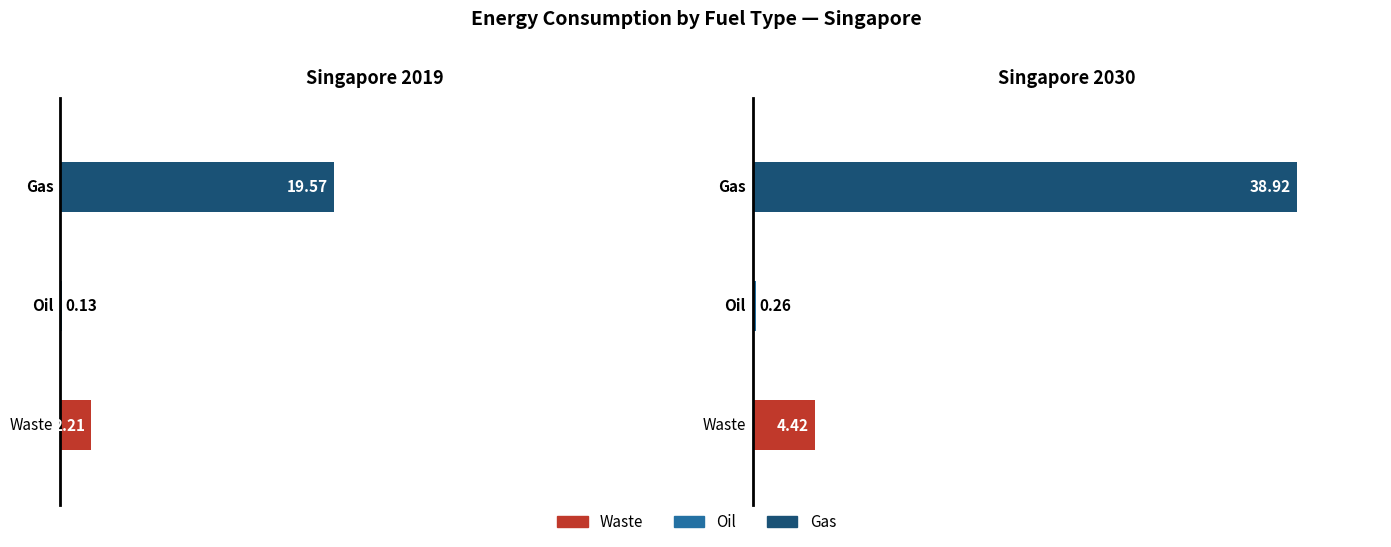

Which has a higher value, Singapore 2019 or Singapore 2030?

Singapore 2030